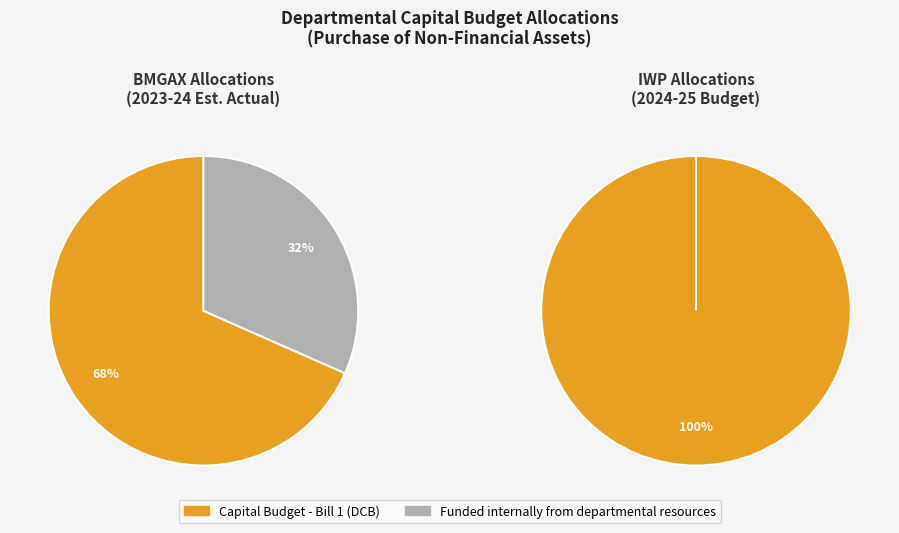

What percentage is the Capital Budget - Bill 1 (DCB) slice, to the nearest percent?

68%